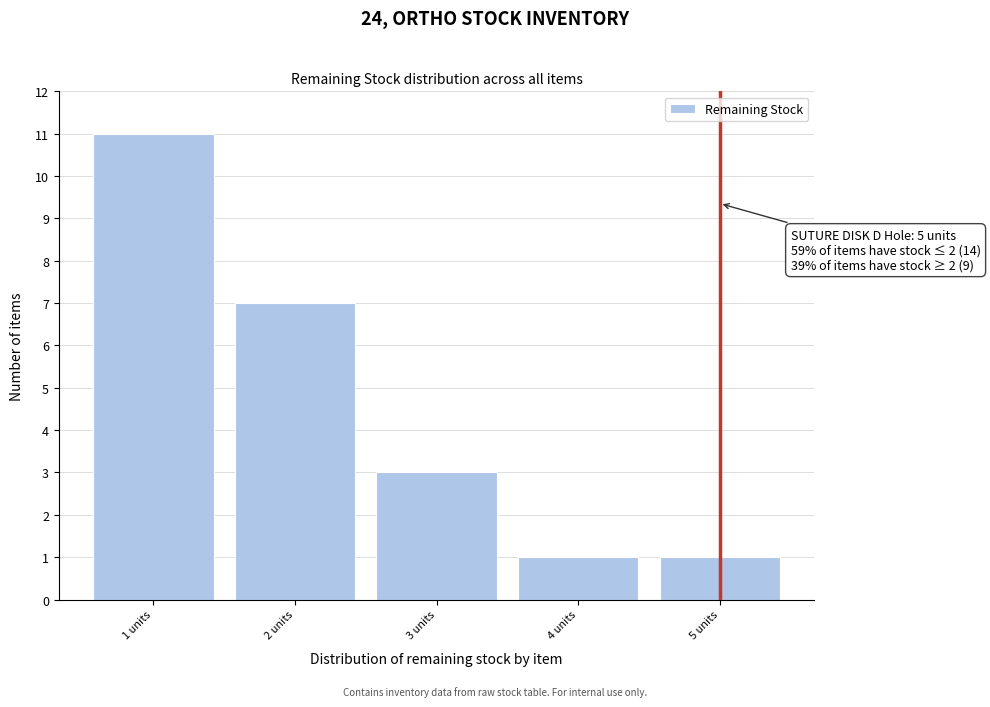

Which range on the x-axis has the tallest bar?

0.5 to 1.5